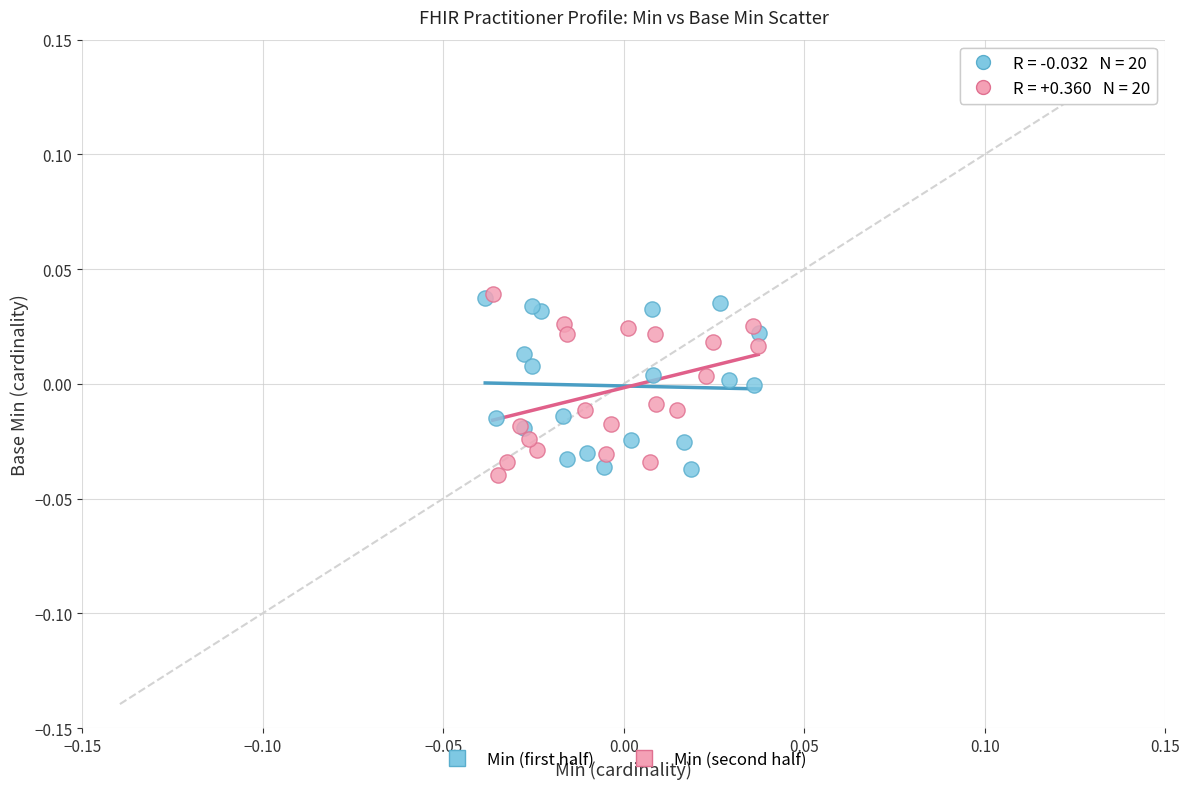

Which series has the largest Y range (max minus min)?

Min (second half)